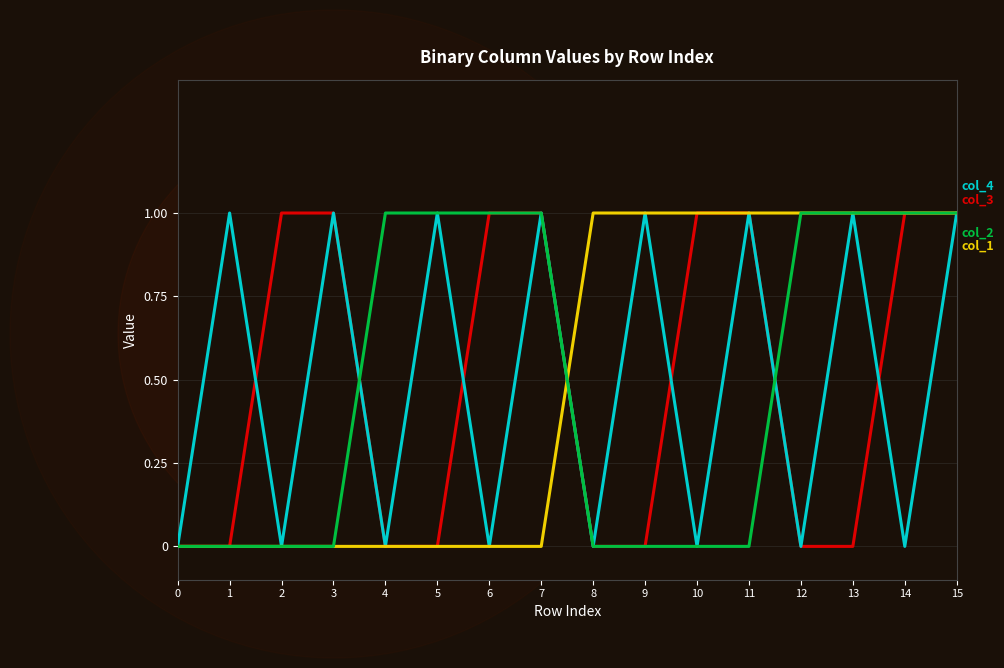

What is the spread (max minus min) of values at 5?

1